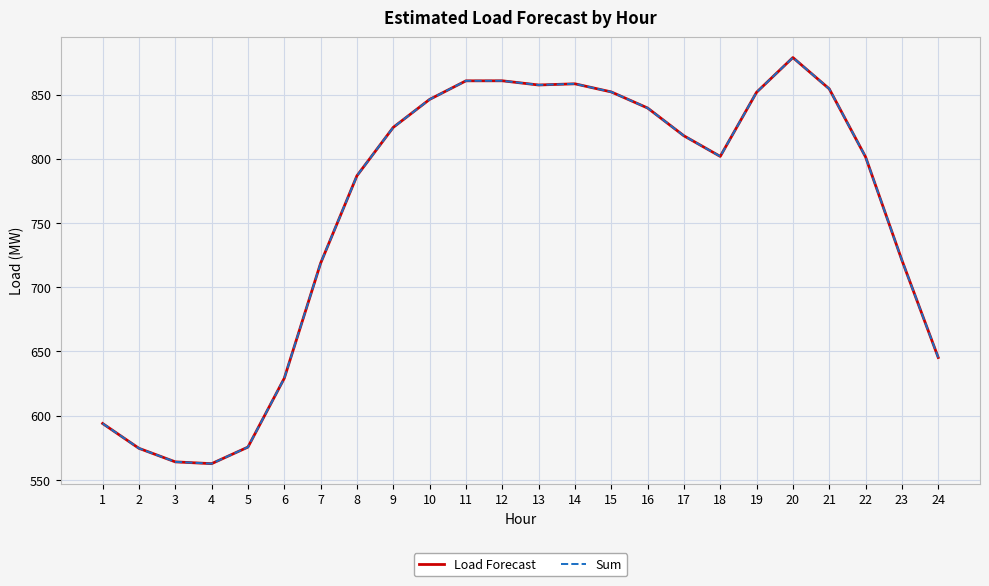

Is it true that Load Forecast equals 786.8 at 8?

True